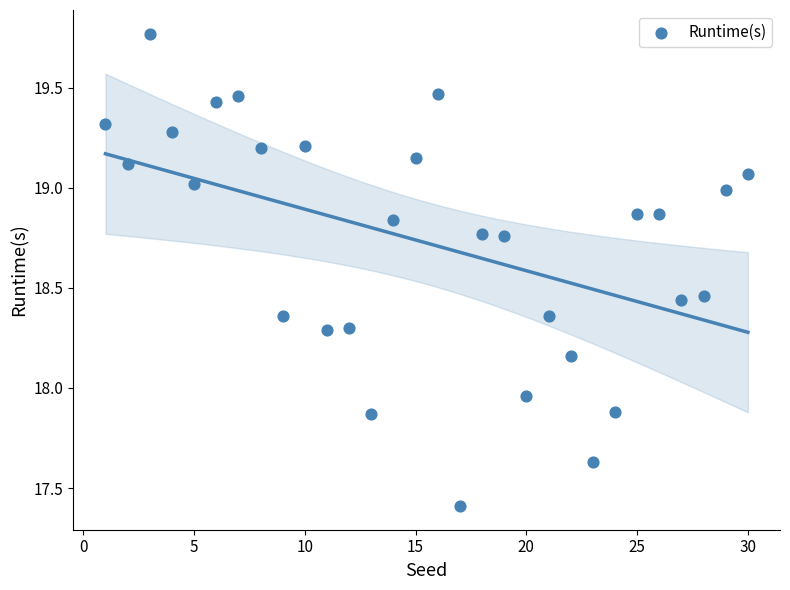

What is the range of X values (max minus min)?

29.0